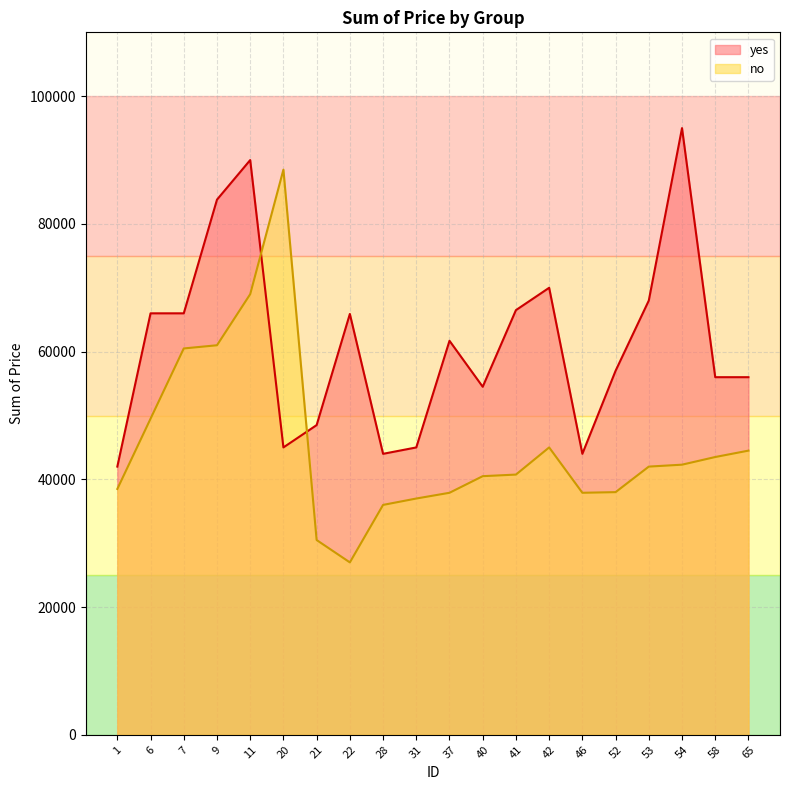

What is the highest value of the yes series?

95000